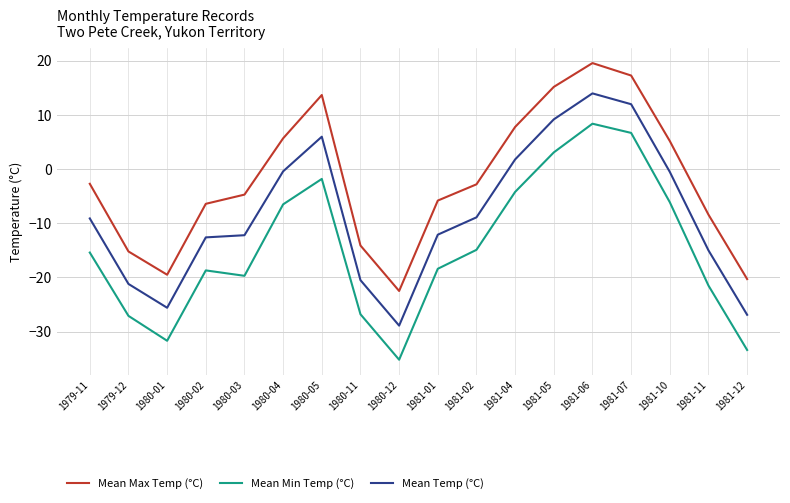

Which series has the widest spread of values?

Mean Min Temp (°C)